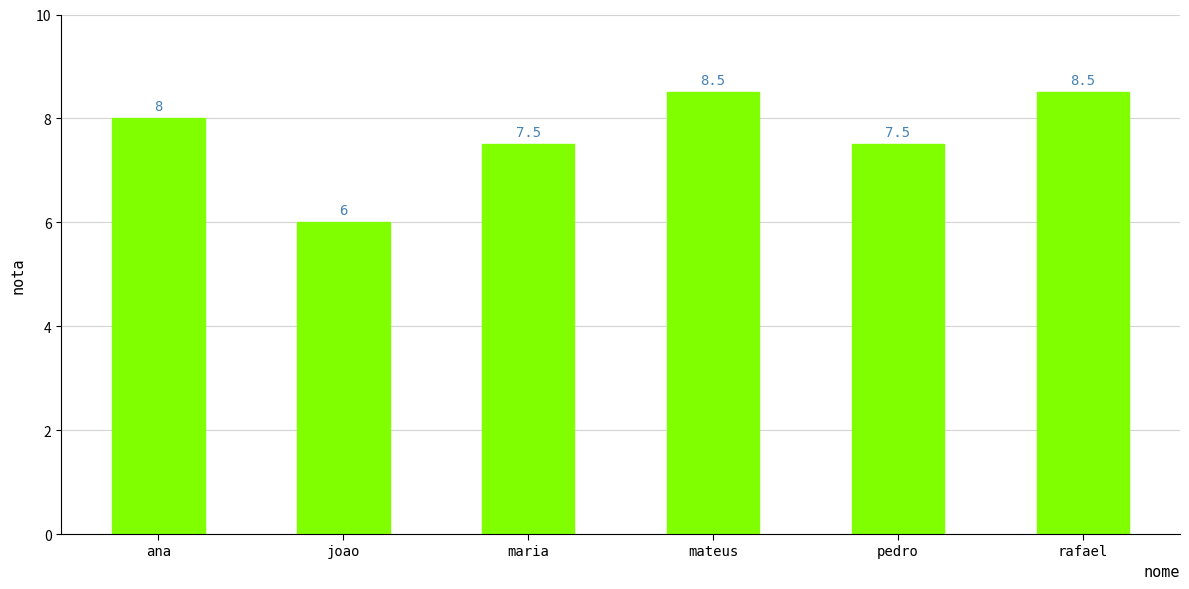

What is the change in value from maria to rafael?

+1.0